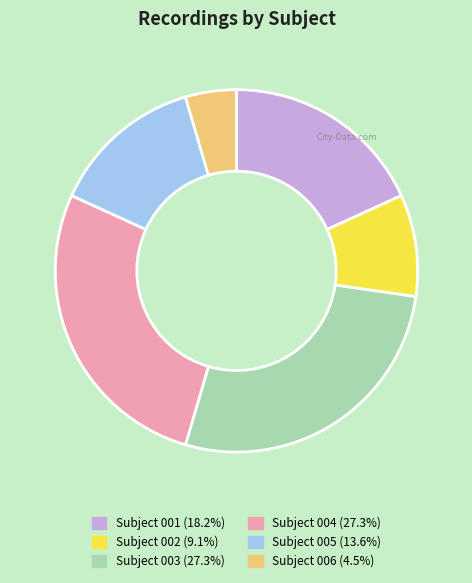

Is there any slice that represents more than half of the pie?

No